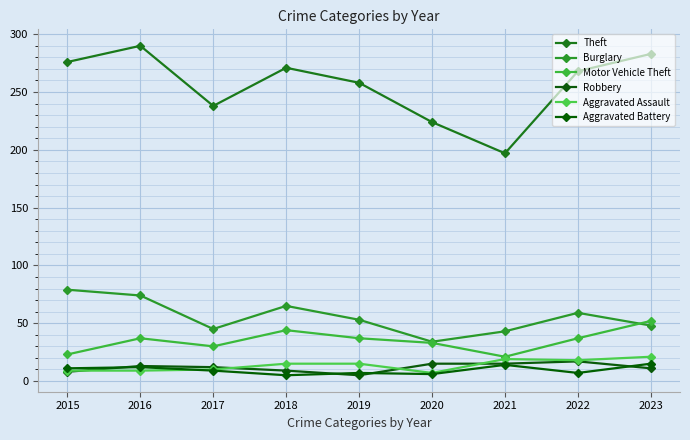

At which label is Burglary closest to 56?

2019